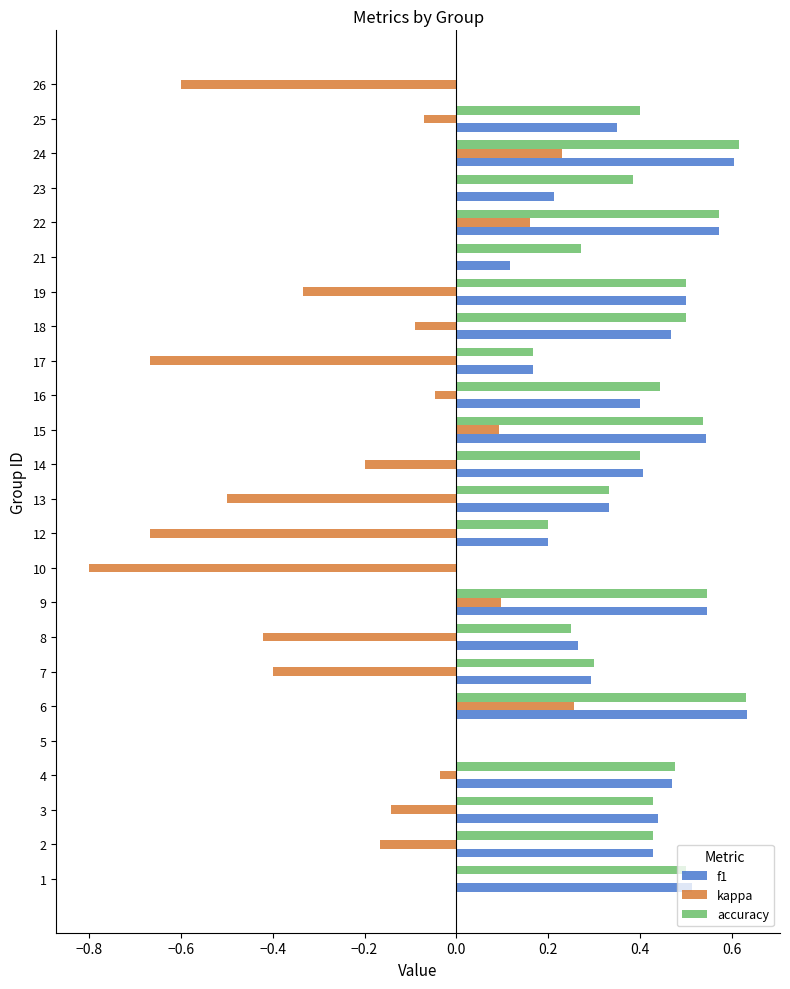

The value of kappa at 7 is -0.2. True or false?

False